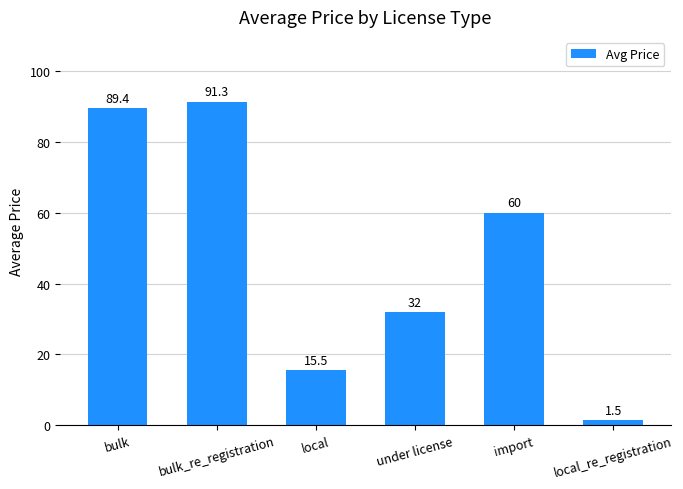

What value does the data have at bulk?

89.4